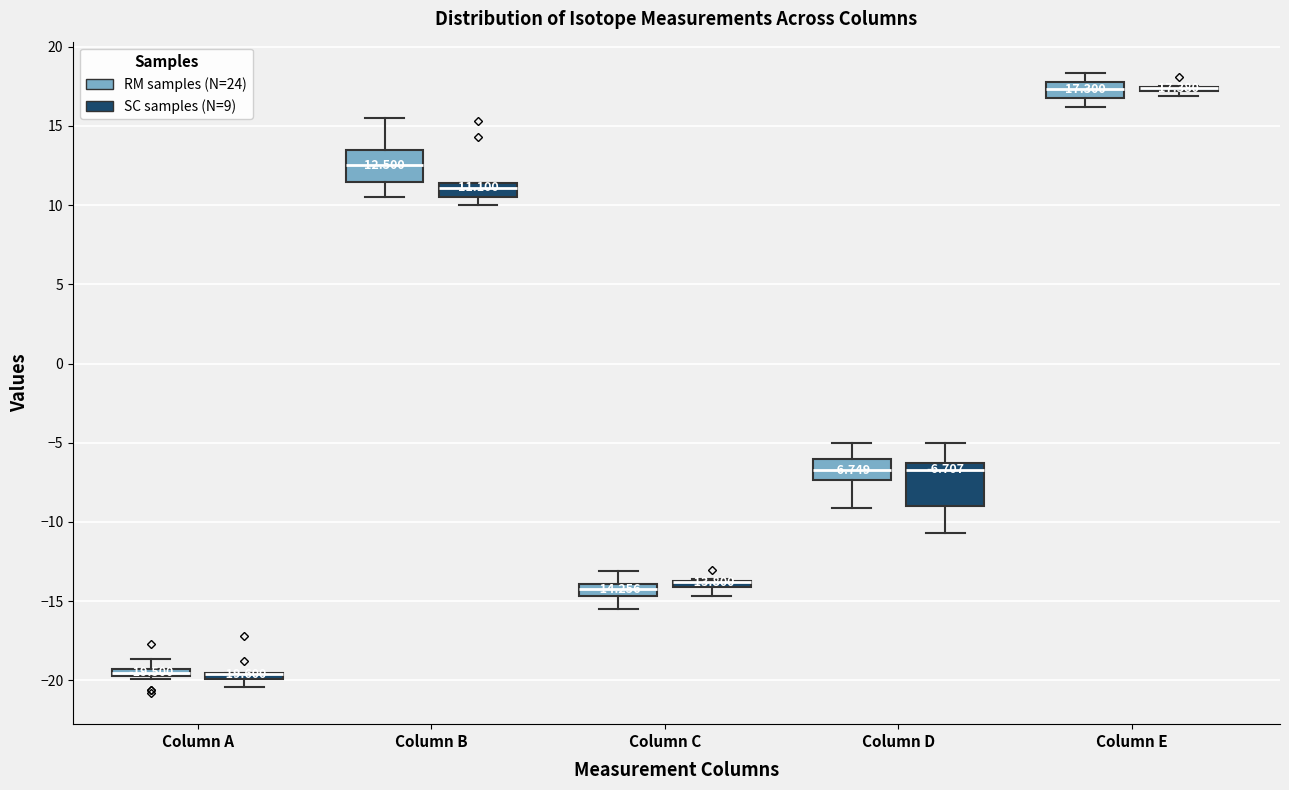

Which box is the tallest, from its lower edge to its upper edge?

Column D (SC samples (N=9))